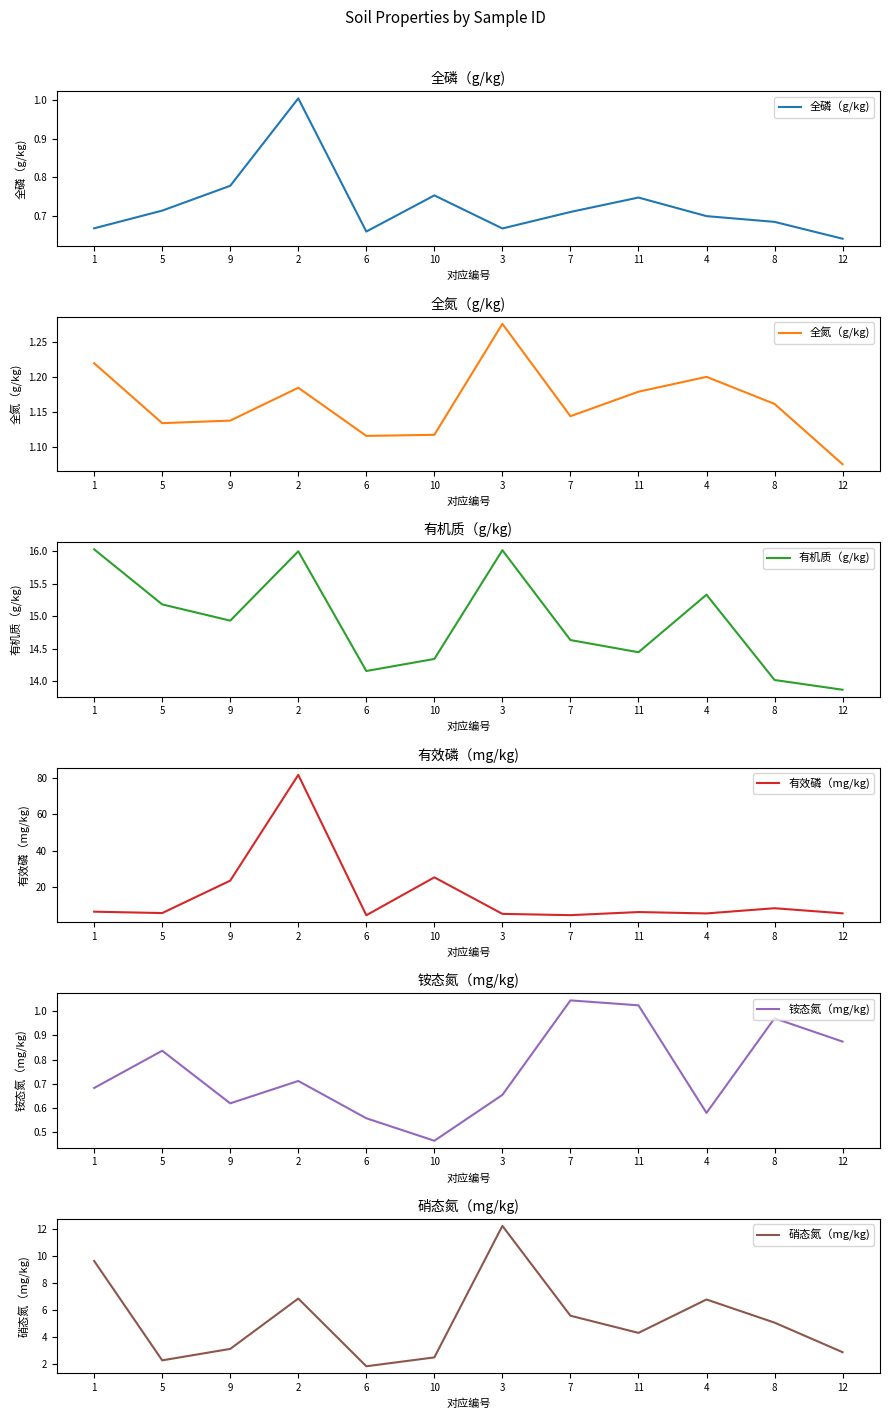

Reading left to right, what are all the values shown in this chart?

全磷（g/kg): 0.7	0.7	0.8	1.0	0.7	0.8	0.7	0.7	0.7	0.7	0.7	0.6
全氮（g/kg): 1.2	1.1	1.1	1.2	1.1	1.1	1.3	1.1	1.2	1.2	1.2	1.1
有机质（g/kg): 16.0	15.2	14.9	16.0	14.2	14.3	16.0	14.6	14.4	15.3	14.0	13.9
有效磷（mg/kg): 6.6	5.8	23.6	81.5	4.7	25.4	5.4	4.7	6.4	5.7	8.5	5.7
铵态氮（mg/kg): 0.7	0.8	0.6	0.7	0.6	0.5	0.7	1.0	1.0	0.6	1.0	0.9
硝态氮（mg/kg): 9.6	2.2	3.1	6.8	1.8	2.5	12.2	5.6	4.3	6.8	5.0	2.8